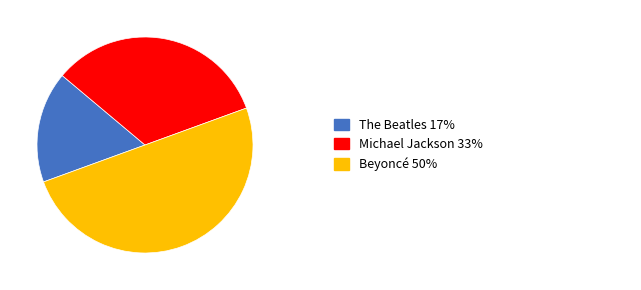

Is there a majority slice in this chart?

No